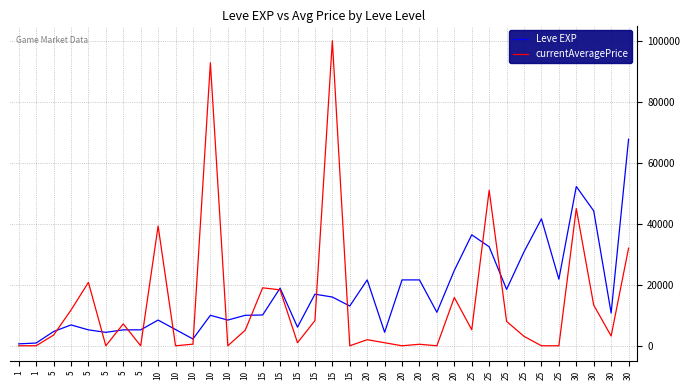

What is the difference between the Leve EXP values at 20 and 25?

28020